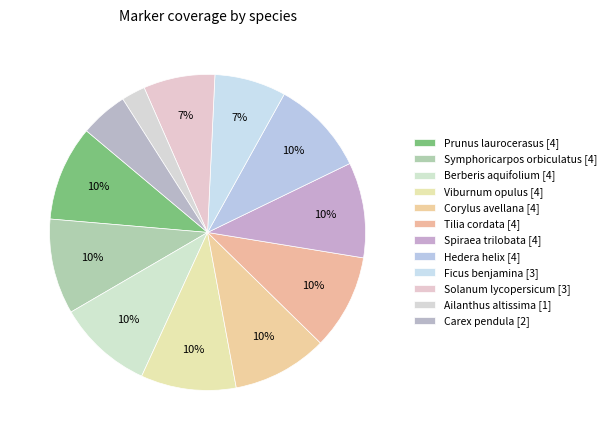

How many slices are in this pie chart?

12